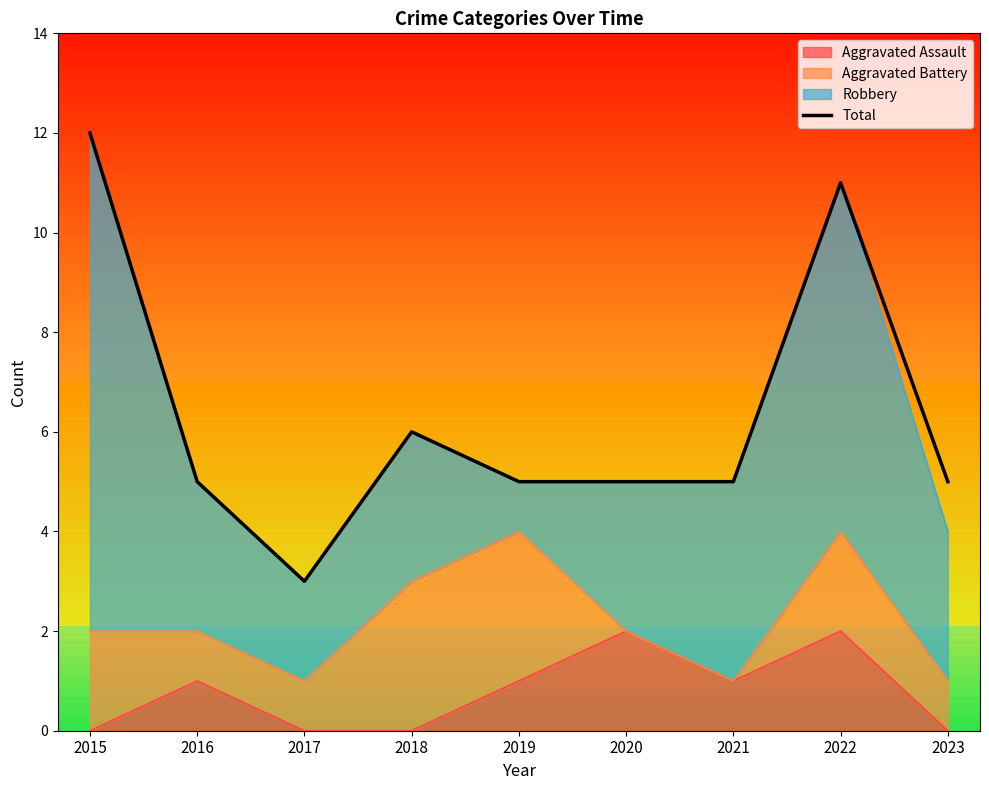

What is the average value?

6